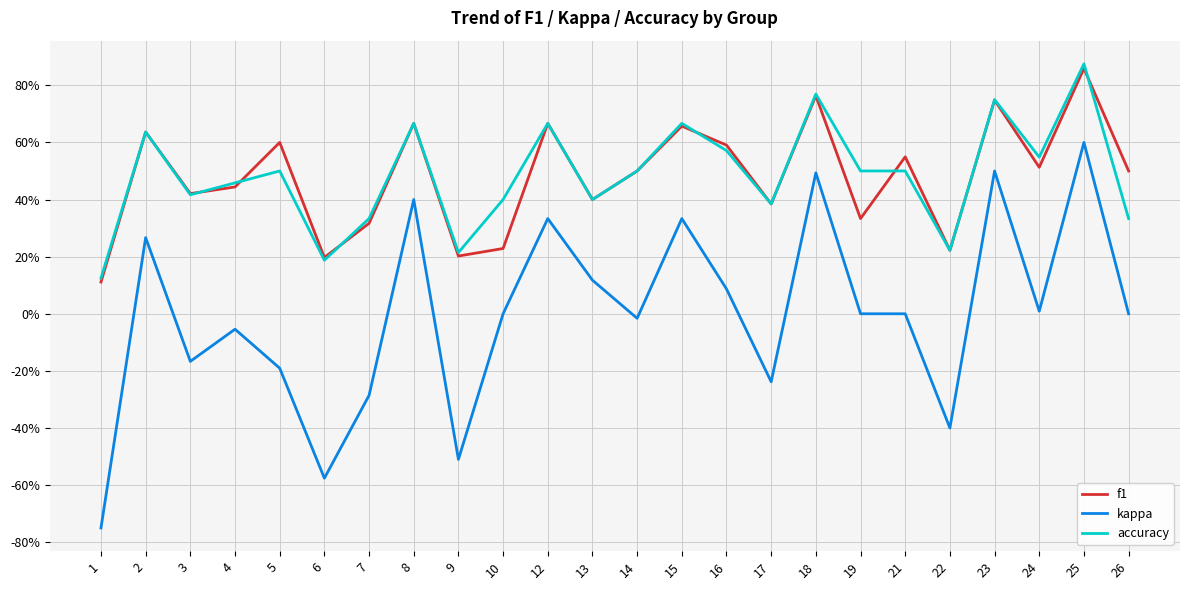

Does the chart display data point markers on the line(s)?

No